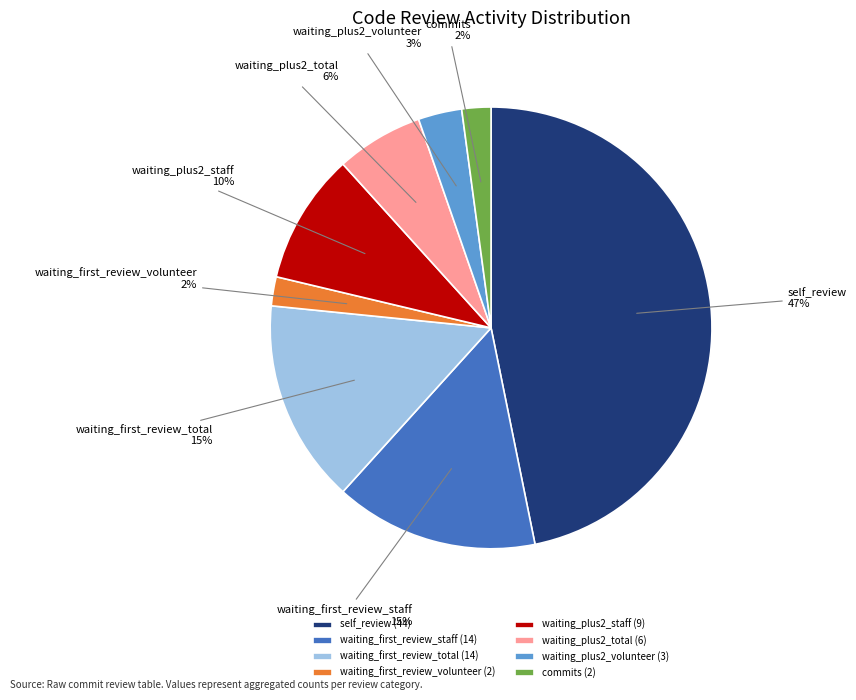

How many slices are in this pie chart?

8